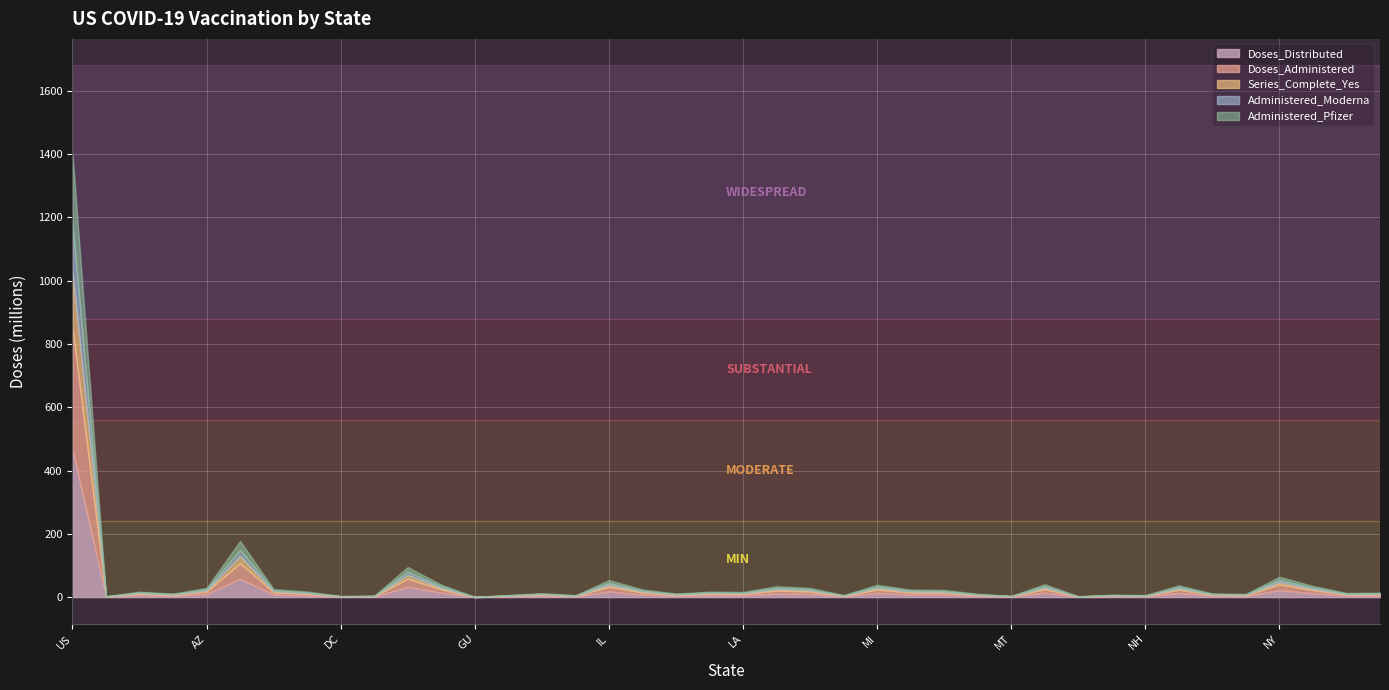

What is the label of the 20th point from the right?

LA